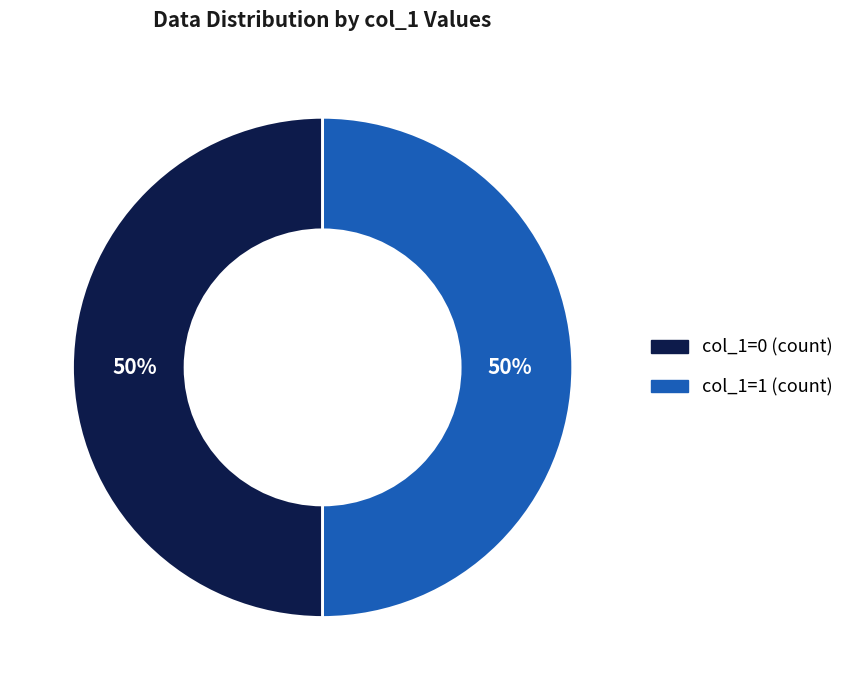

To the nearest percent, what is the difference between the largest and smallest slice percentages?

0%